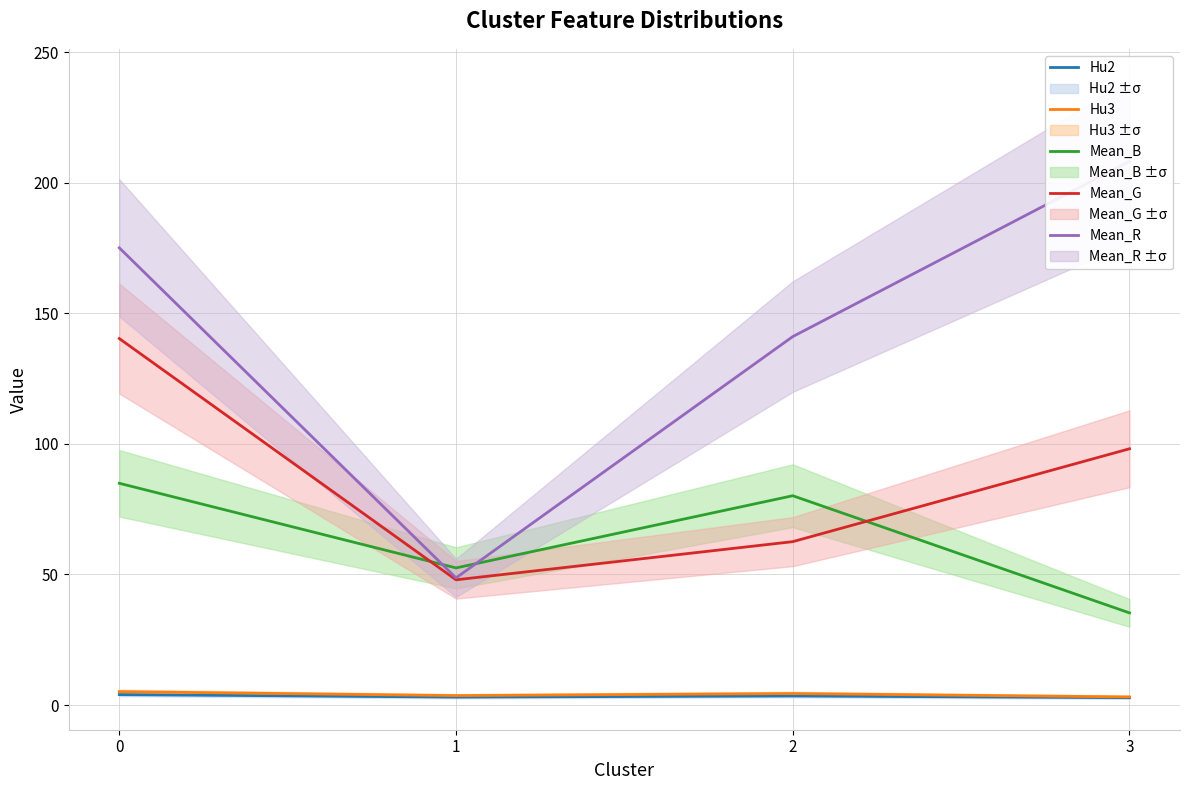

How many times do Mean_B and Mean_R cross each other?

2